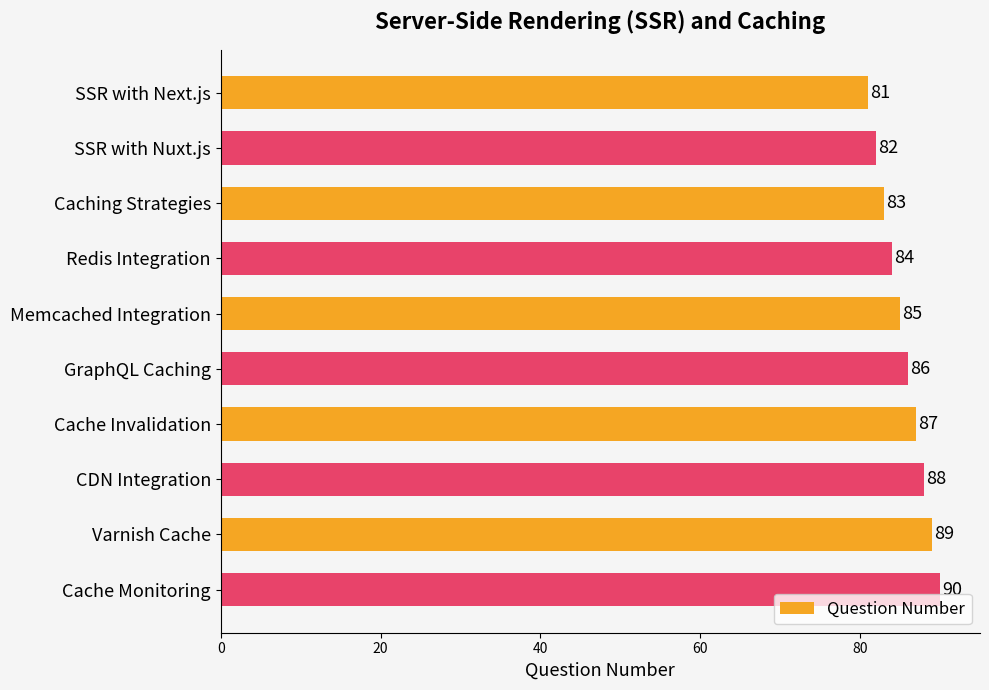

What is the sum of the values at Cache Monitoring and Redis Integration?

174